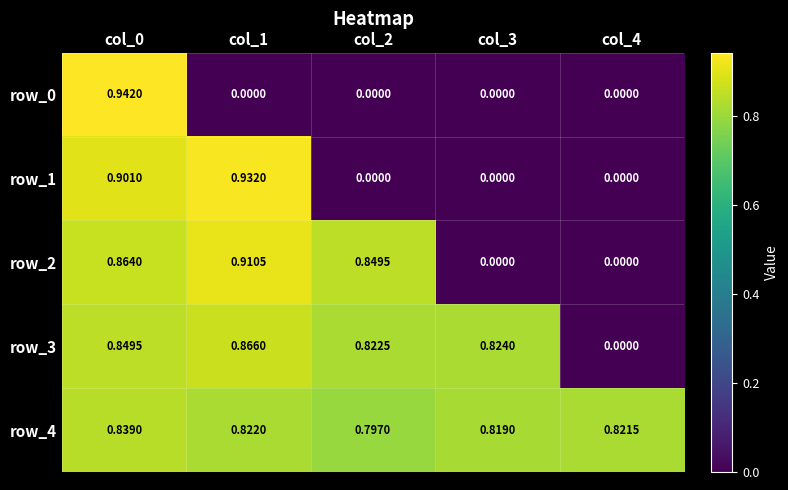

Between col_0 and col_3, which series saw the biggest shift?

row_0